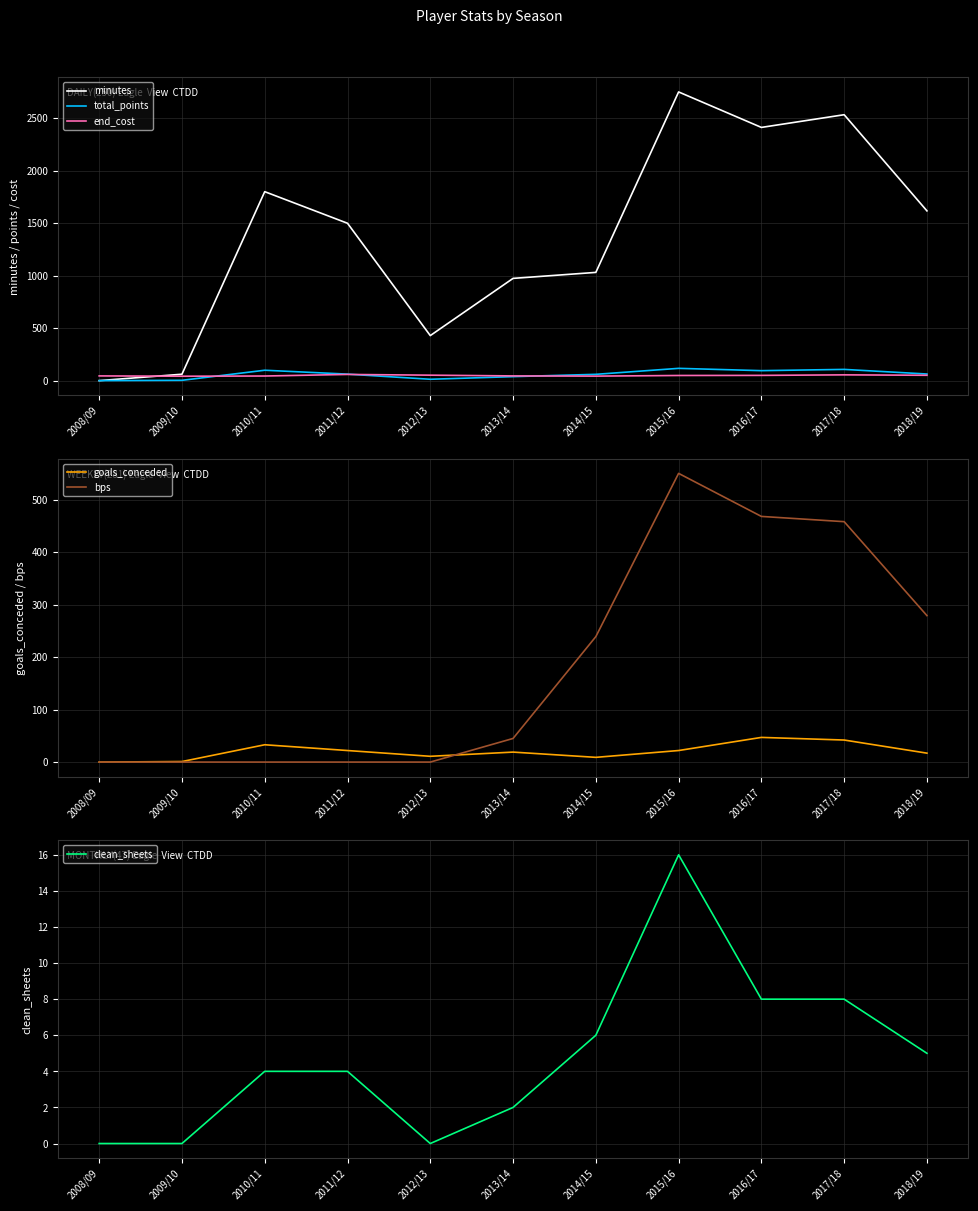

Reading left to right, what are all the values shown in this chart?

minutes: 0	61	1800	1499	429	974	1031	2750	2412	2533	1617
total_points: 0	3	99	62	13	38	60	117	95	107	63
end_cost: 45	42	44	59	52	45	43	49	50	55	51
goals_conceded: 0	1	33	22	11	19	9	22	47	42	17
bps: 0	0	0	0	0	45	239	550	468	458	279
clean_sheets: 0	0	4	4	0	2	6	16	8	8	5